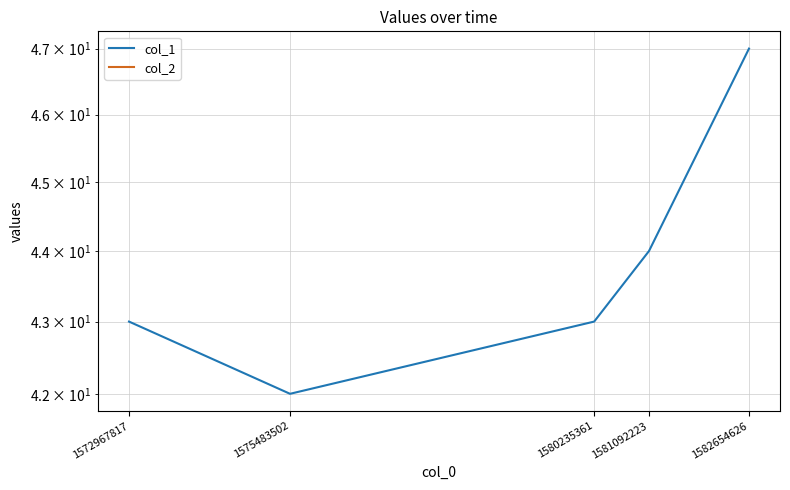

Does the chart display data point markers on the line(s)?

No